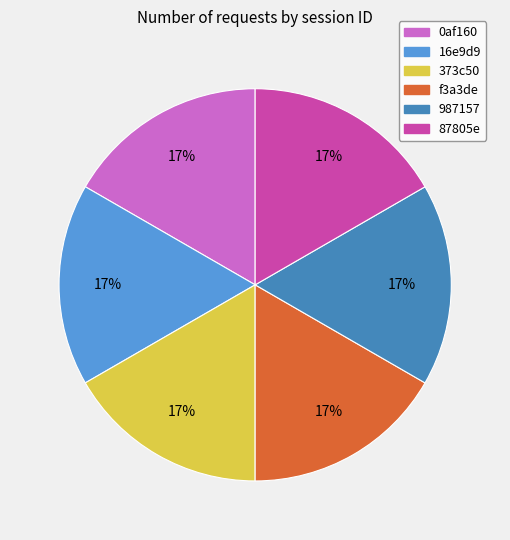

To the nearest percent, what is the average slice percentage?

17%